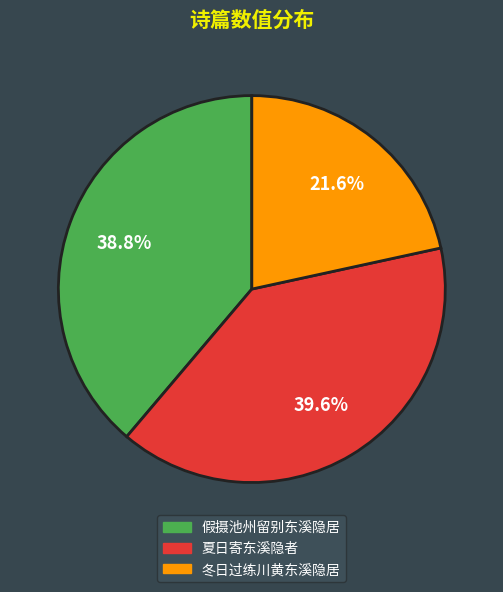

Is 冬日过练川黄东溪隐居 the majority of the pie?

No